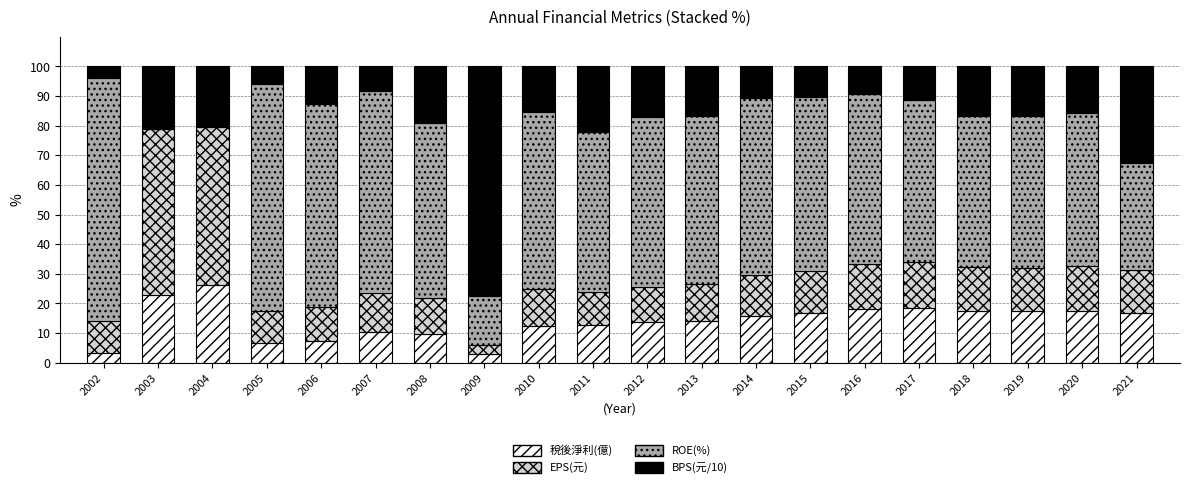

How many distinct data groups are displayed?

4